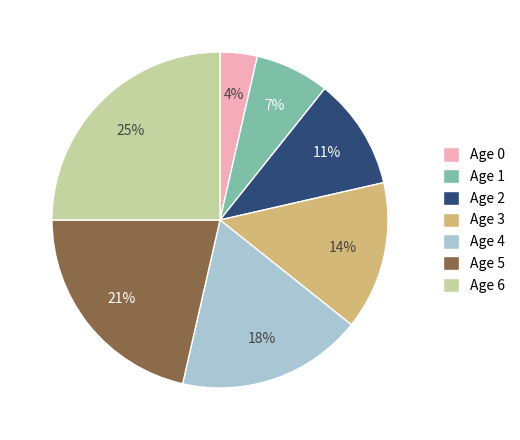

Does any single category account for the majority?

No